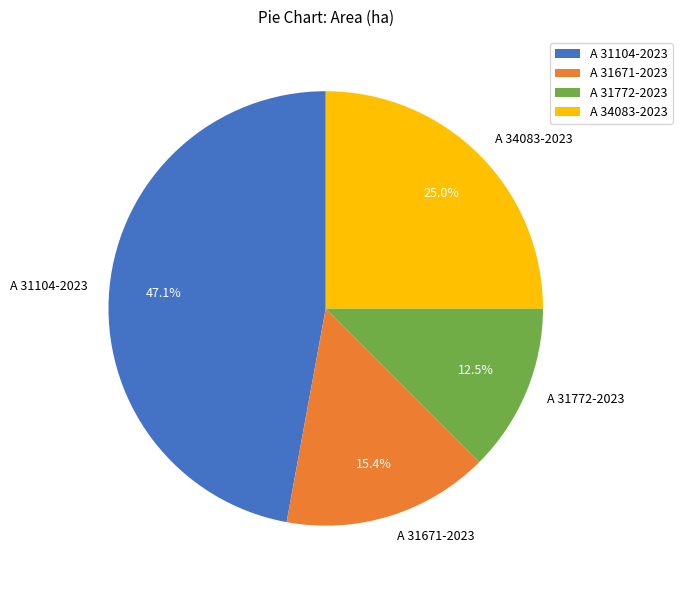

What is the largest slice in the pie chart?

A 31104-2023